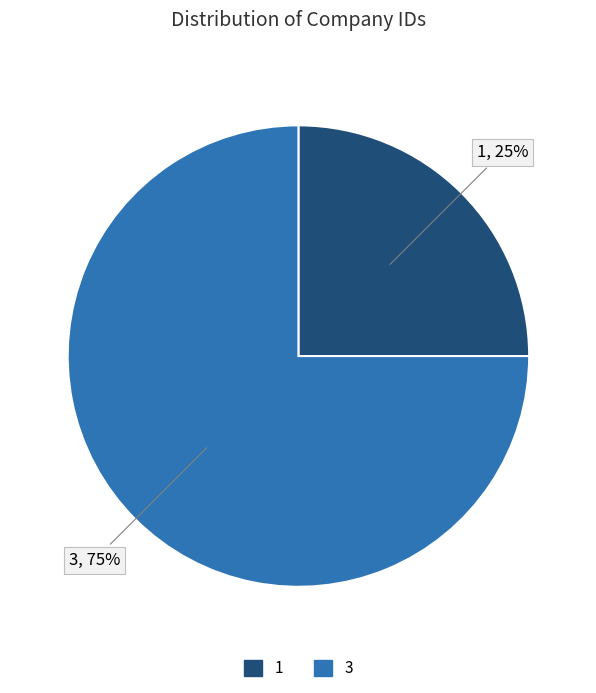

What percentage is the 1 slice, to the nearest percent?

25%